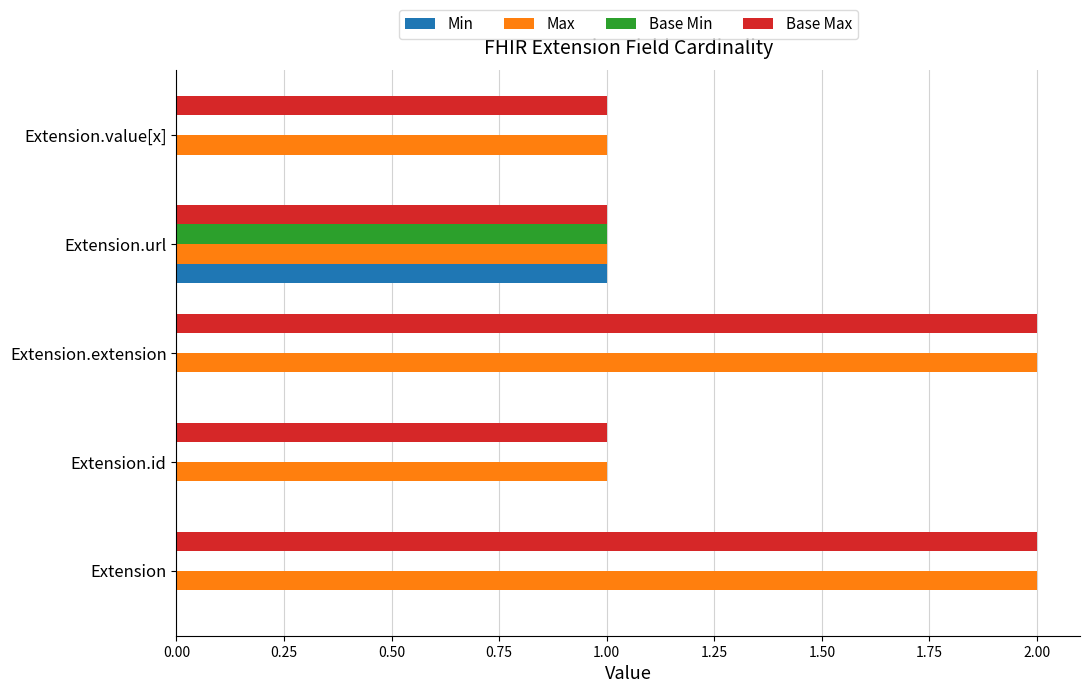

Is it true that Max equals 2 at Extension.extension?

True